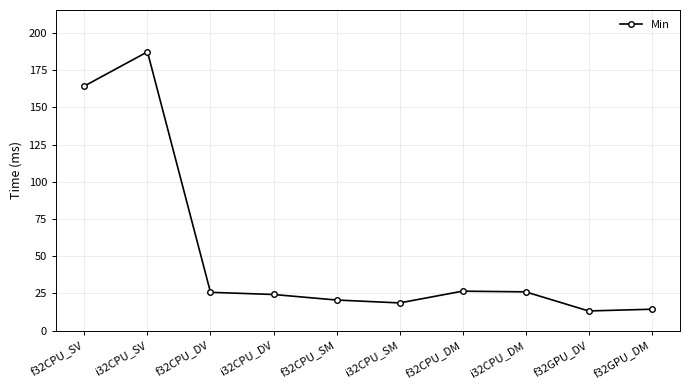

Which has a higher value, f32CPU_DM or i32CPU_SM?

f32CPU_DM